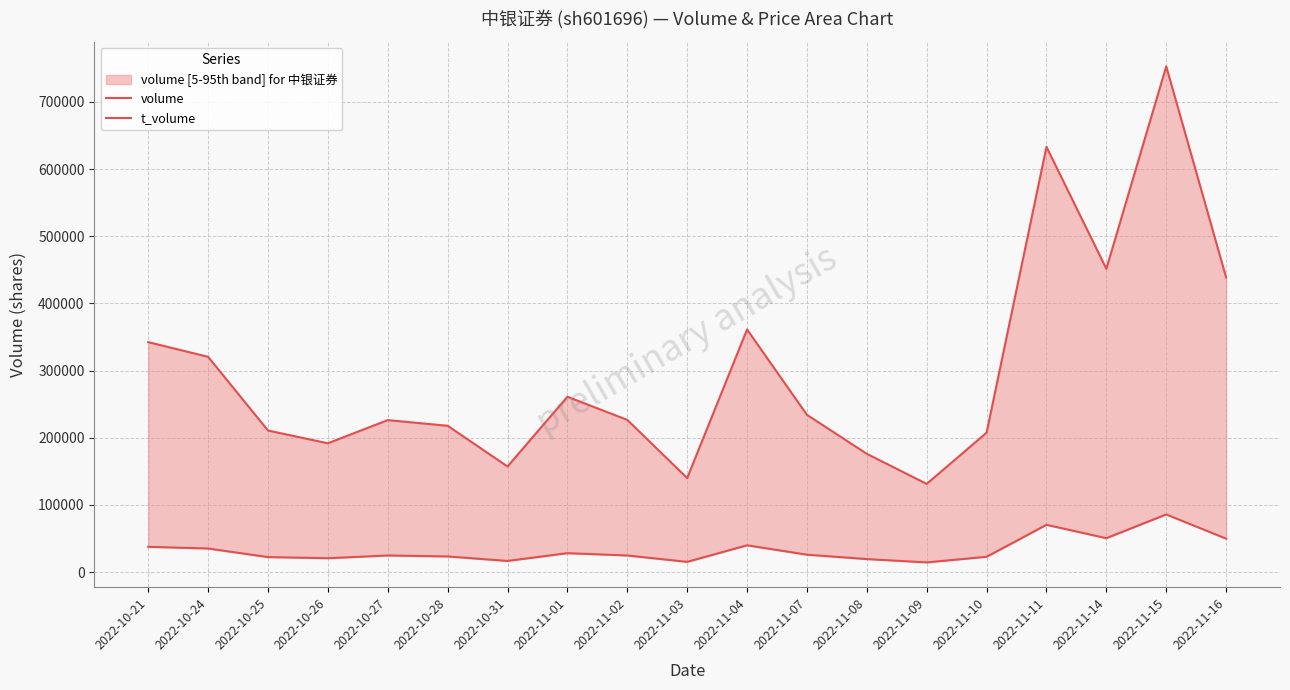

What is the difference between the maximum and minimum values in the t_volume series?

71404